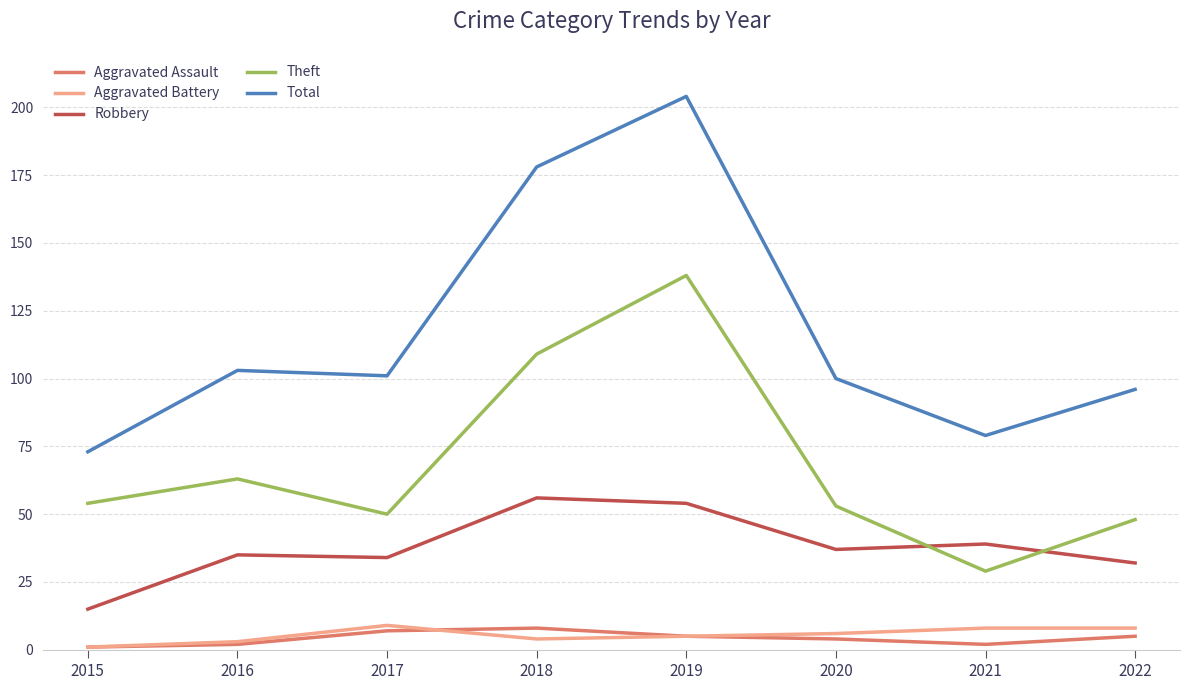

Does the chart have visible grid lines?

Yes